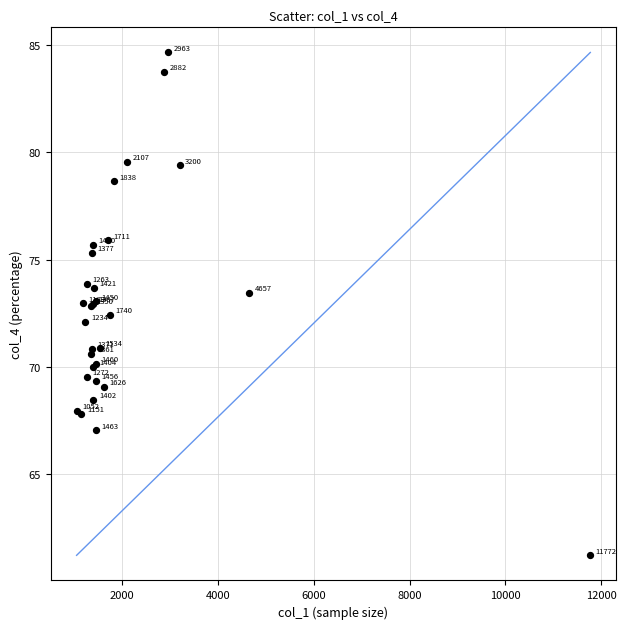

What Y value in the scatter plot is closest to 72?

72.1